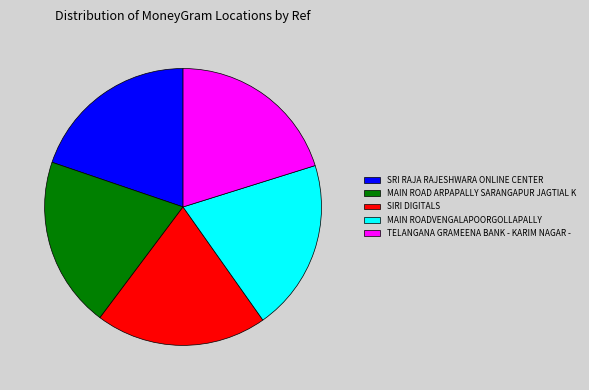

How many segments does this pie chart have?

5